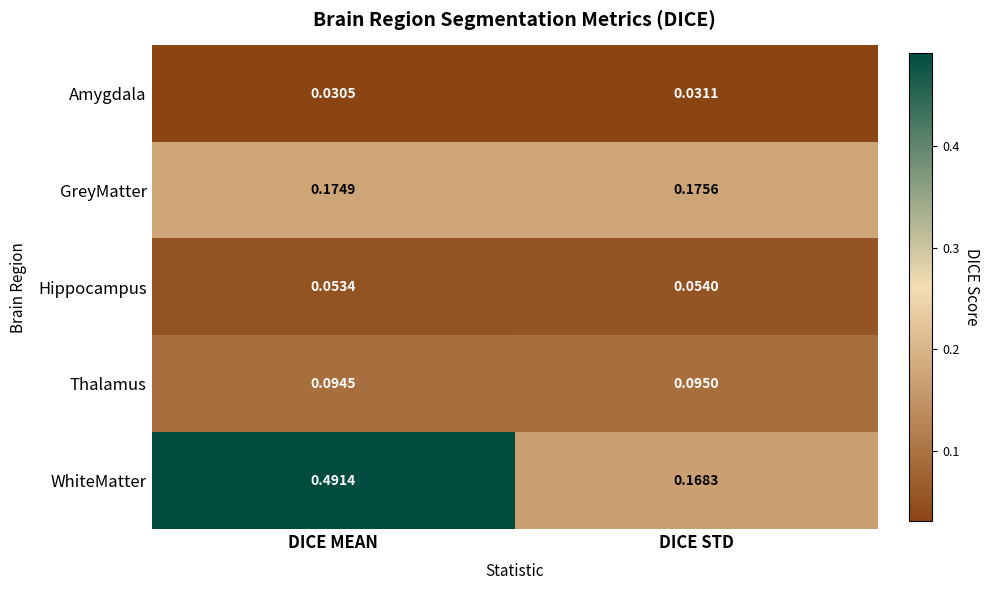

Where is Thalamus nearest to the value 0?

DICE MEAN